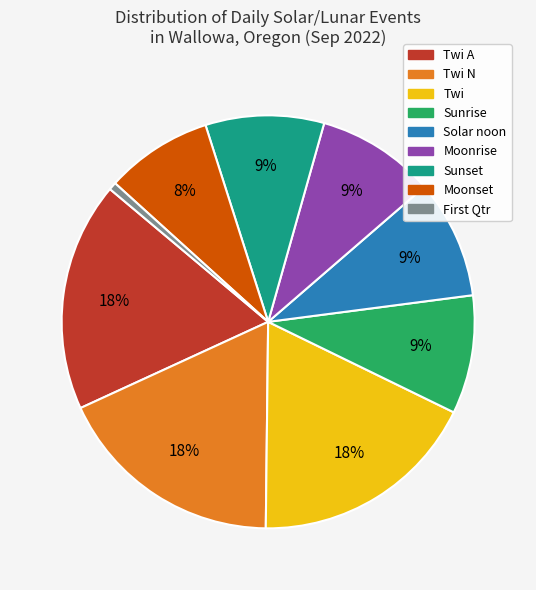

Is there a majority slice in this chart?

No